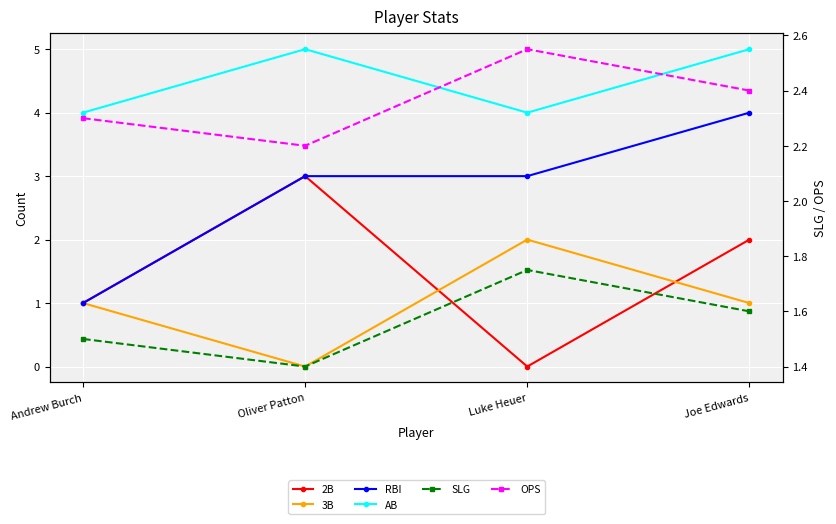

Reading left to right, what are all the values shown in this chart?

2B: Andrew Burch=1.0	Oliver Patton=3.0	Luke Heuer=0.0	Joe Edwards=2.0
3B: Andrew Burch=1.0	Oliver Patton=0.0	Luke Heuer=2.0	Joe Edwards=1.0
RBI: Andrew Burch=1.0	Oliver Patton=3.0	Luke Heuer=3.0	Joe Edwards=4.0
AB: Andrew Burch=4.0	Oliver Patton=5.0	Luke Heuer=4.0	Joe Edwards=5.0
SLG: Andrew Burch=1.5	Oliver Patton=1.4	Luke Heuer=1.8	Joe Edwards=1.6
OPS: Andrew Burch=2.3	Oliver Patton=2.2	Luke Heuer=2.5	Joe Edwards=2.4